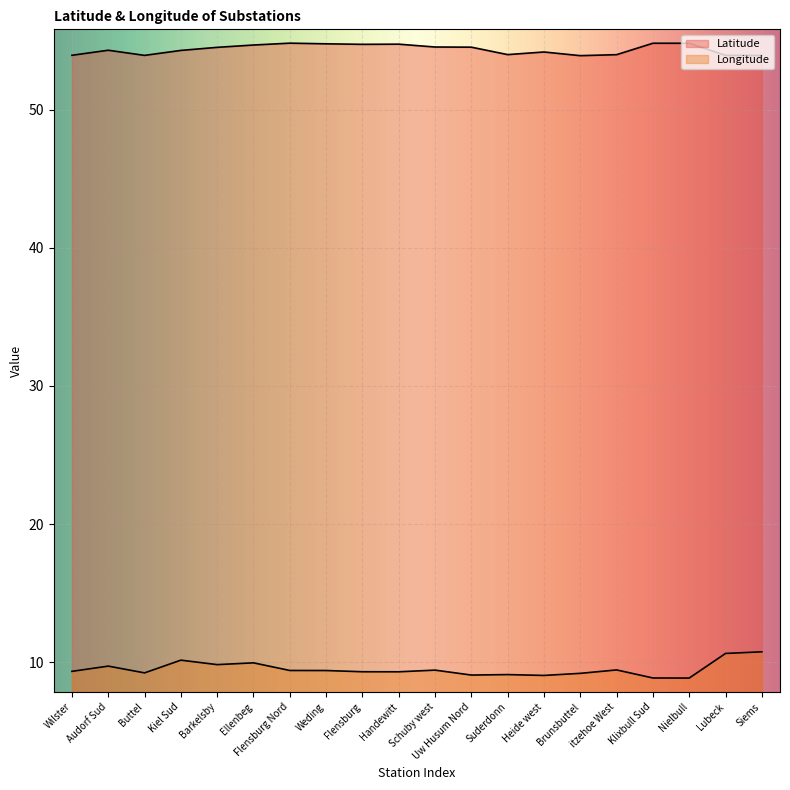

What is the difference between the highest and lowest values at Flensburg Nord?

45.4